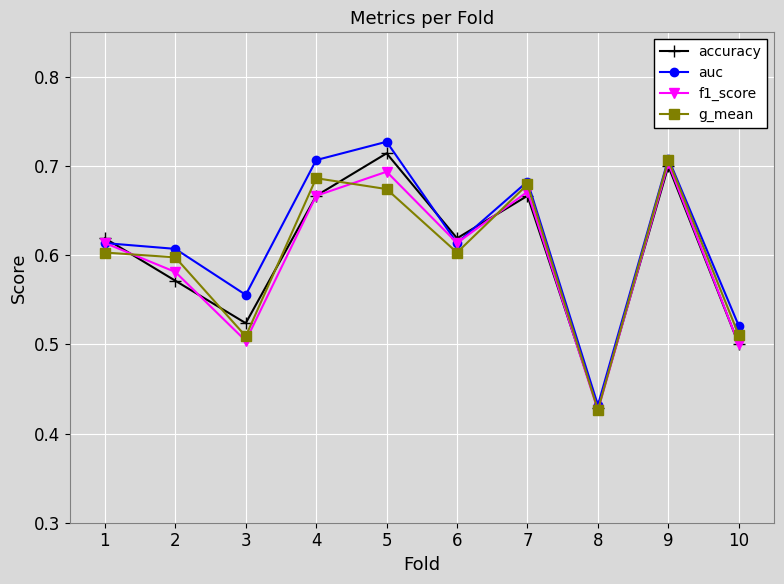

What is the sum of all auc values?

6.2